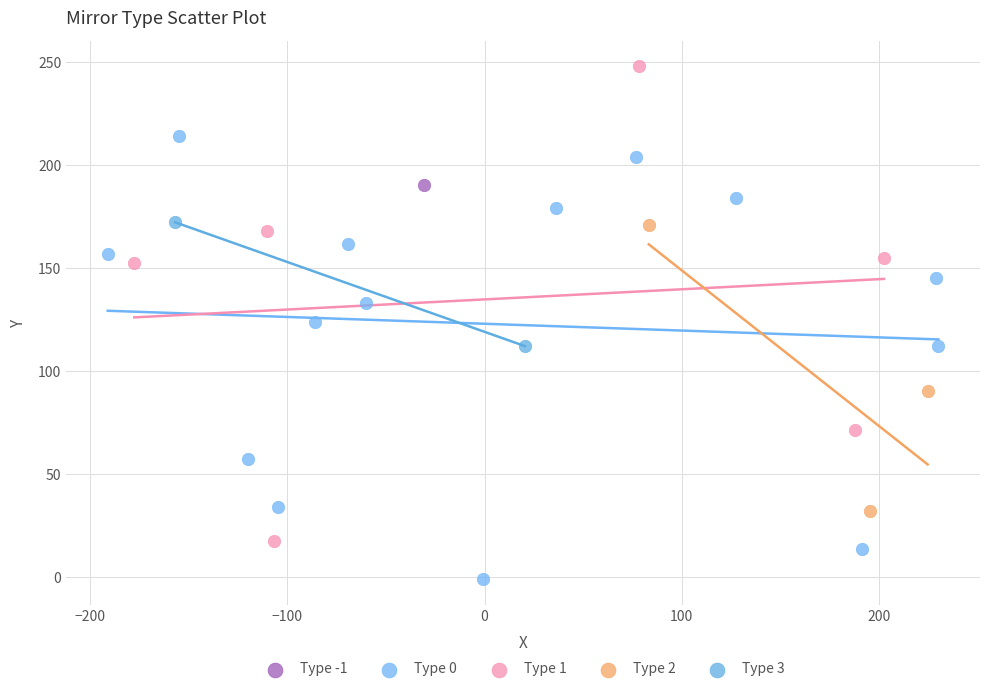

What are all the series names shown in the legend?

Type -1, Type 0, Type 1, Type 2, Type 3